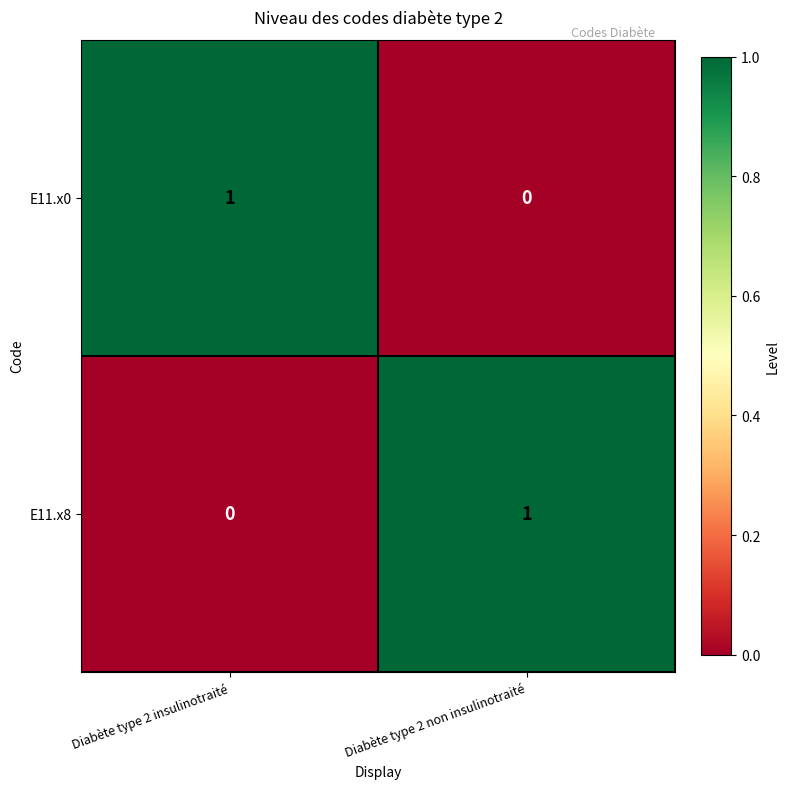

At Diabète type 2 non insulinotraité, list the series in order from largest to smallest.

E11.x8, E11.x0